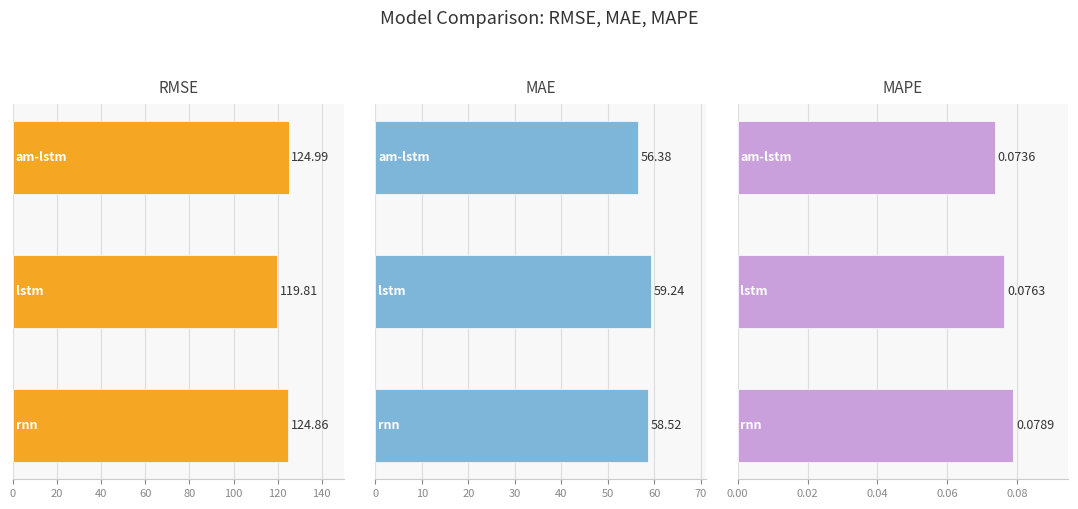

Count the mape values in the range 0 to 1.

3